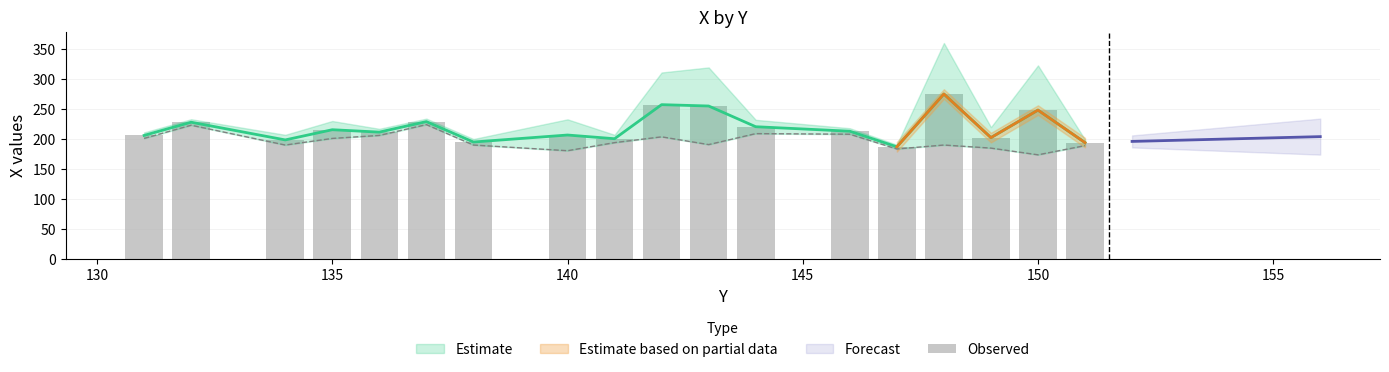

How many data points does each series have?

18